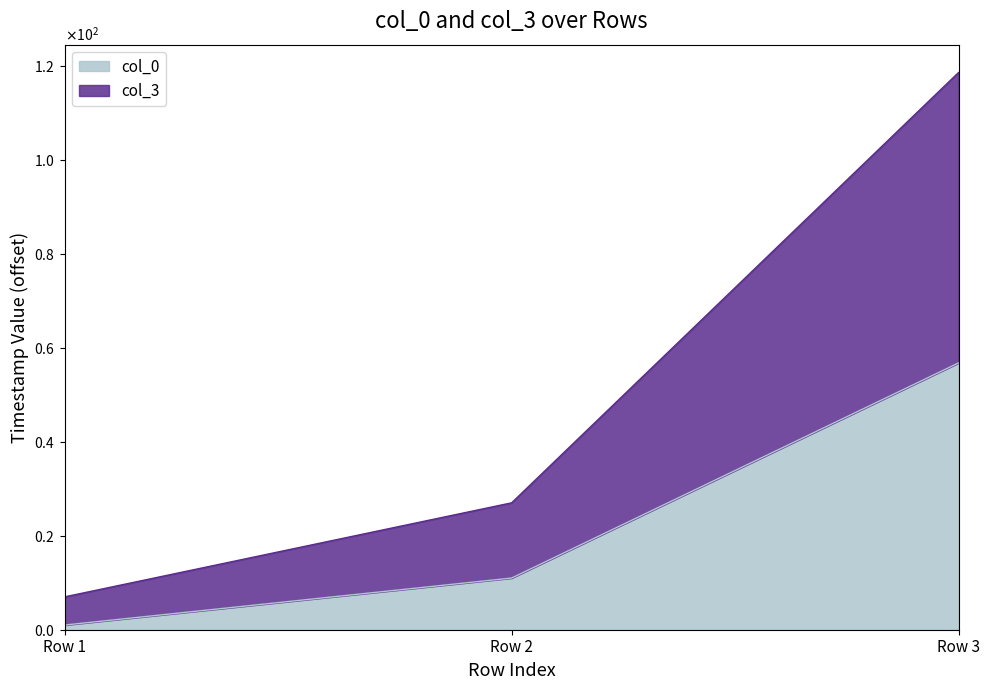

What is the average value of the col_3 series?

50.9